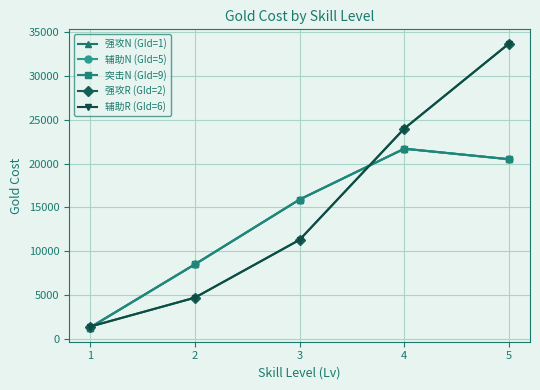

Reading left to right, transcribe all the data shown in this chart.

强攻N (GId=1): 1=1300	2=8500	3=15900	4=21700	5=20500
辅助N (GId=5): 1=1300	2=8500	3=15900	4=21700	5=20500
突击N (GId=9): 1=1300	2=8500	3=15900	4=21700	5=20500
强攻R (GId=2): 1=1400	2=4700	3=11300	4=24000	5=33700
辅助R (GId=6): 1=1400	2=4700	3=11300	4=24000	5=33700